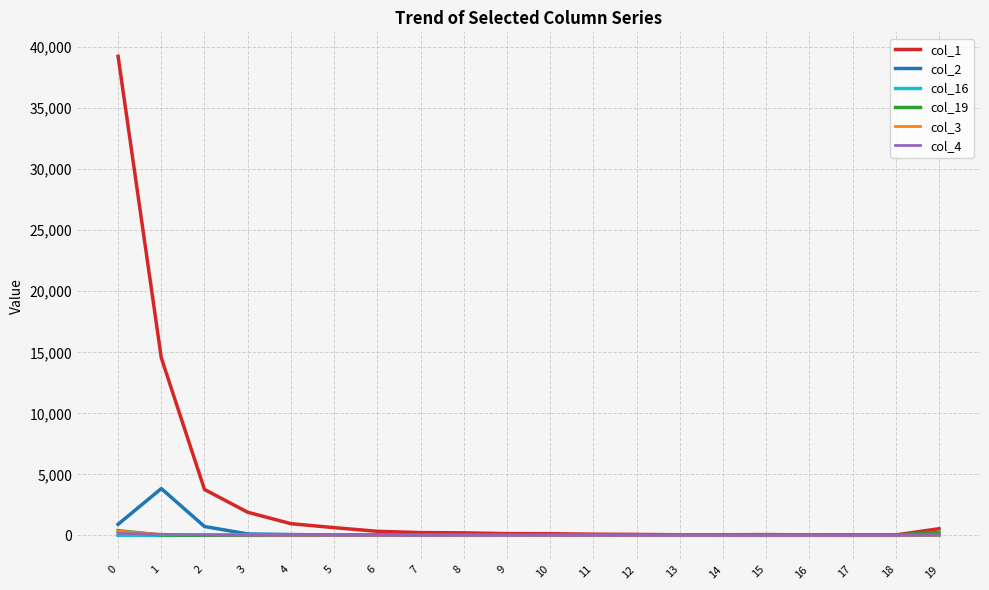

What is the difference between the highest and lowest values at 10?

132